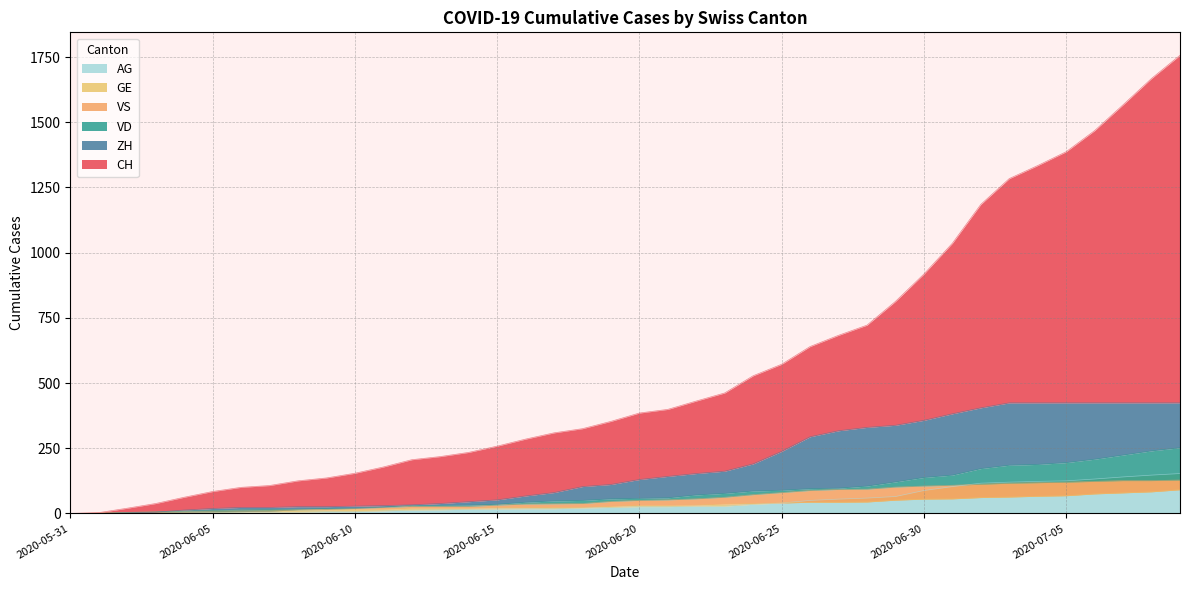

What position from the right is 2020-06-13?

27